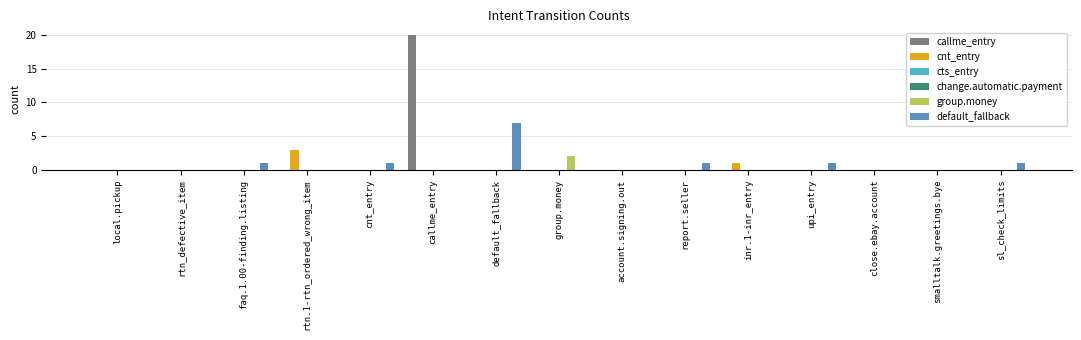

How many bars are there in total?

90